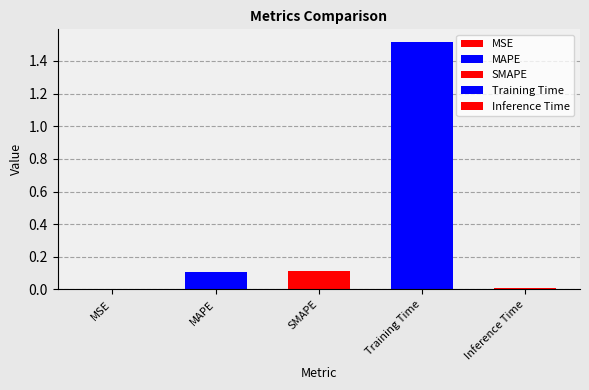

What is the change in value from SMAPE to Inference Time?

-0.1